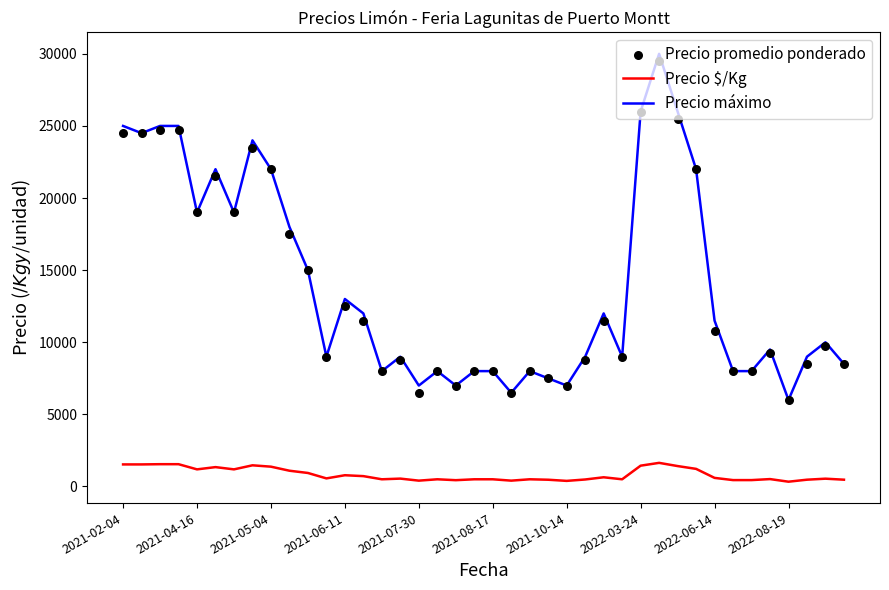

What are all the series names shown in the legend?

Precio $/Kg, Precio máximo, Precio promedio ponderado